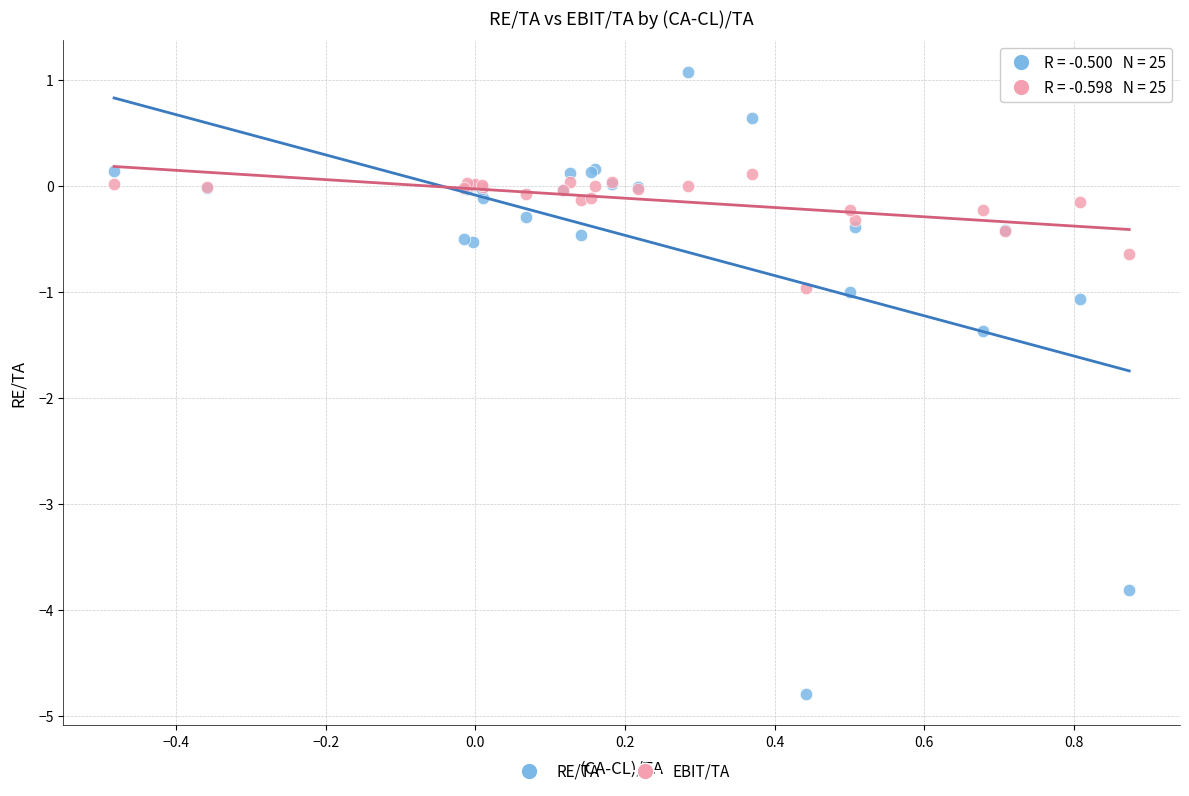

Which series reaches the maximum Y coordinate?

RE/TA